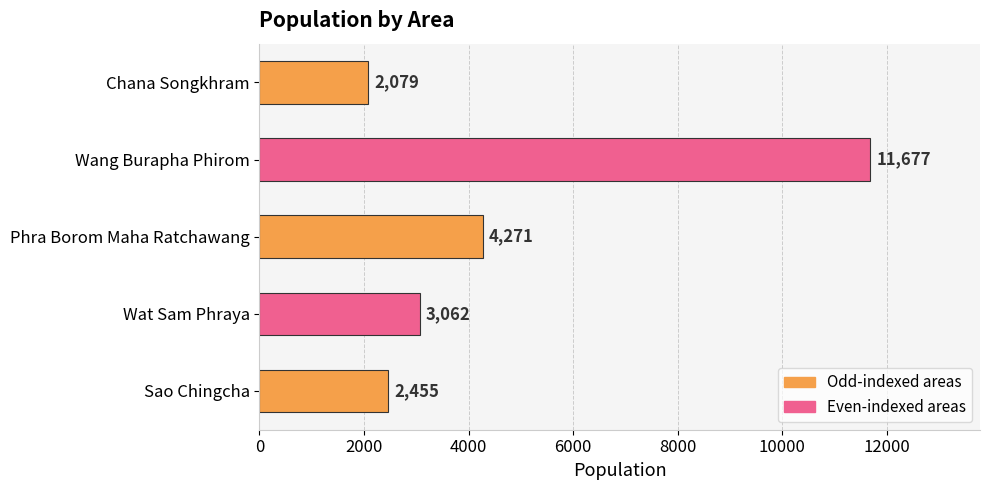

At which label is the value closest to 6878?

Phra Borom Maha Ratchawang